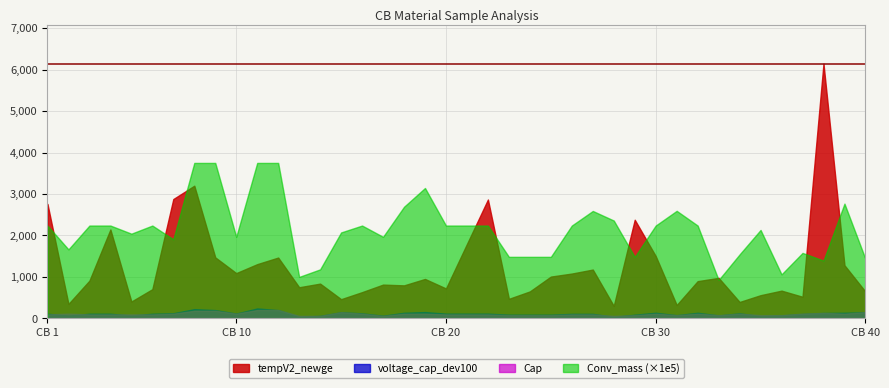

How many interior local peaks does the Conv_mass series have?

8